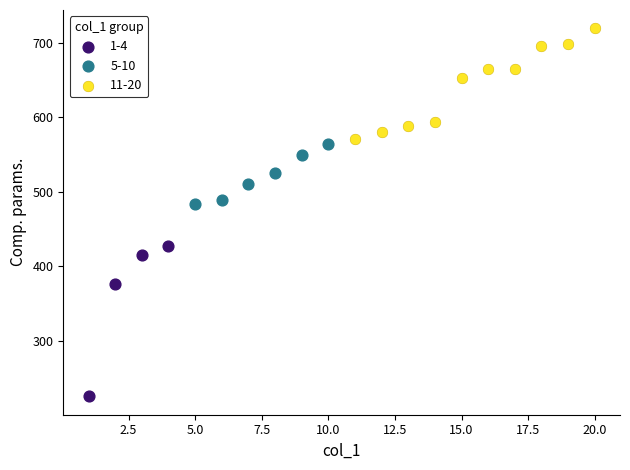

Which series contains the highest Y value?

11-20